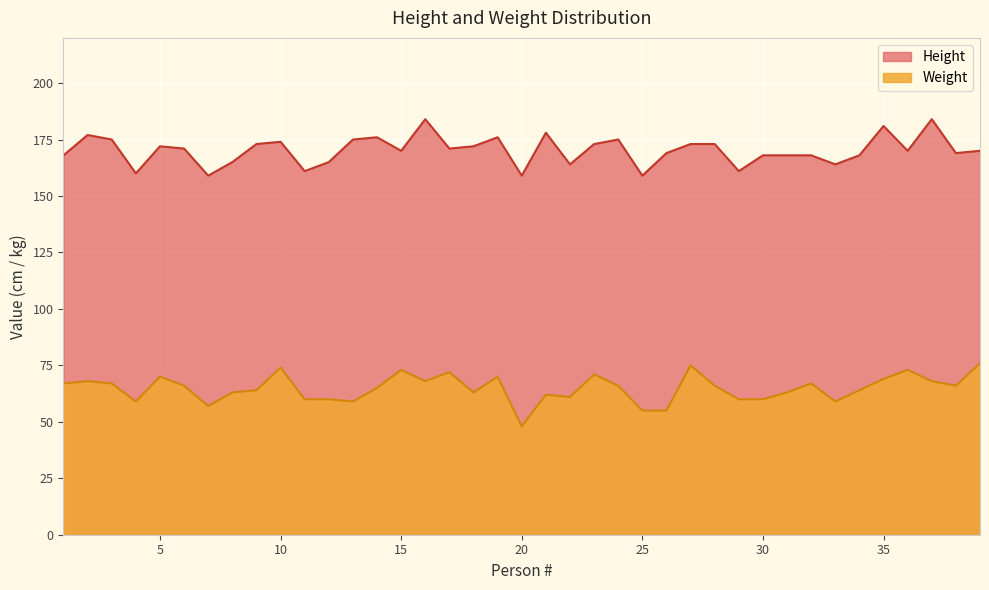

At which category is the sum across all series the highest?

16